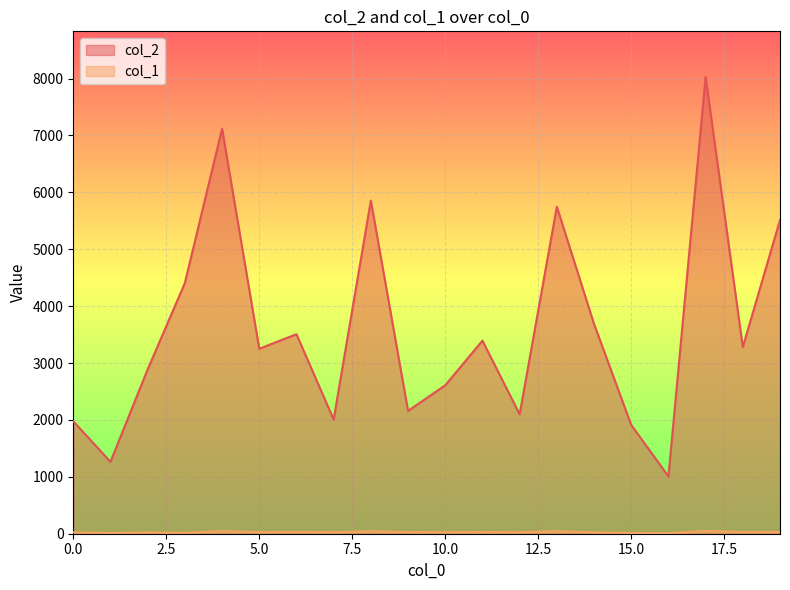

Is the value of col_1 at 8 greater than the value of col_2 at 7?

No